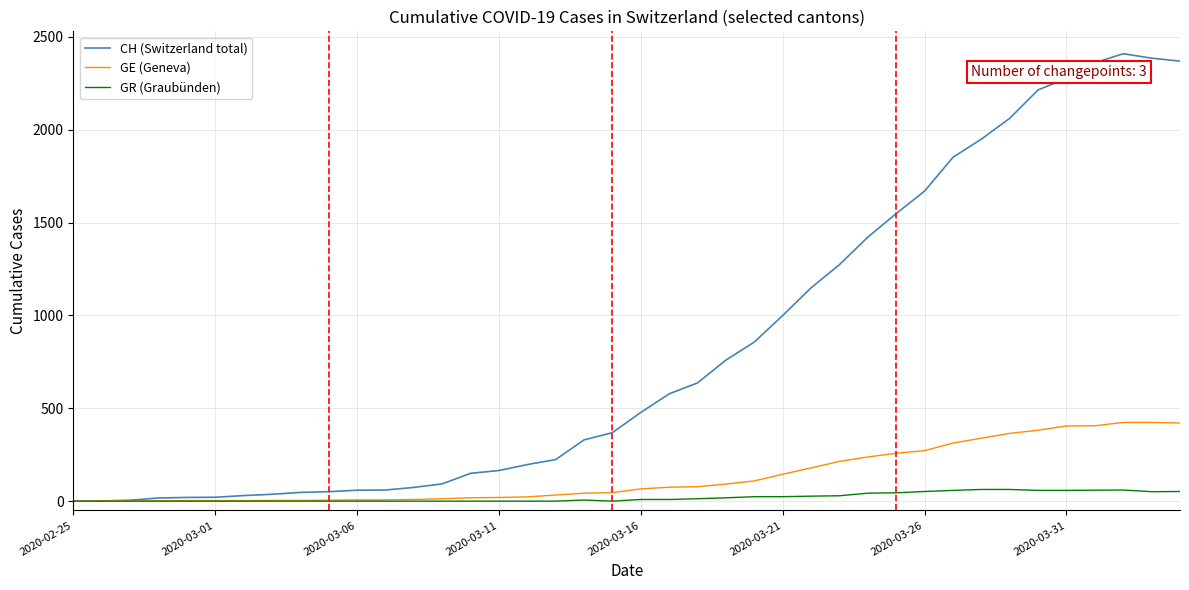

Which series has the largest total across all categories?

CH (Switzerland total)